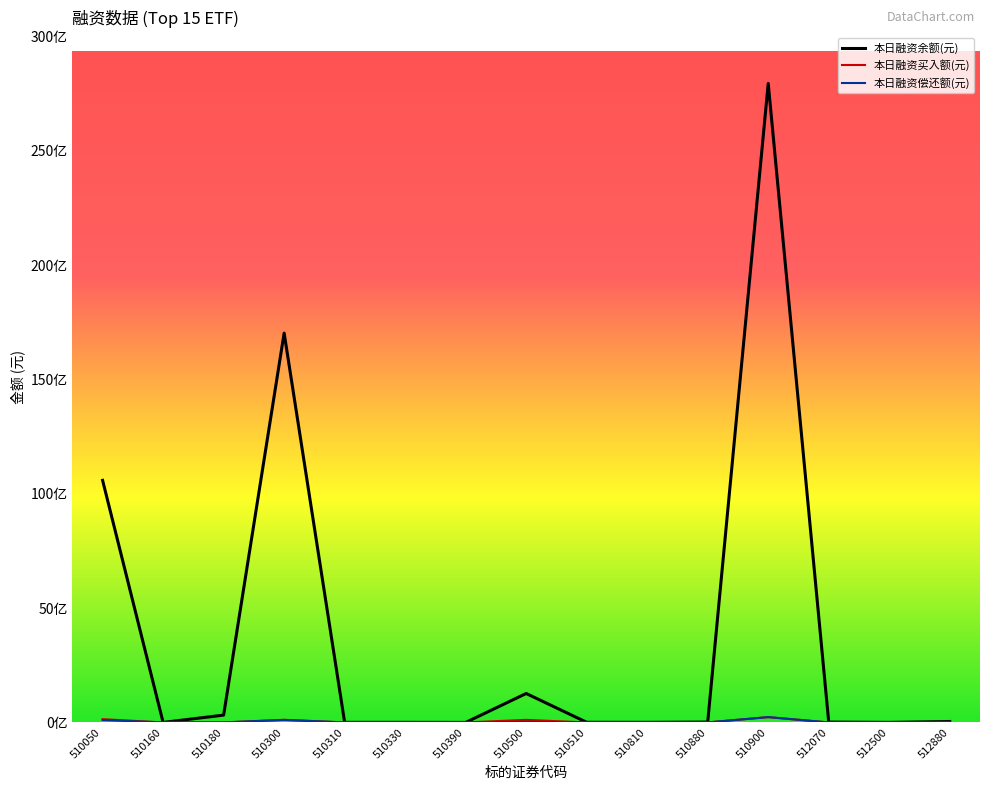

Reading left to right, list all the values displayed in this chart.

本日融资余额(元): 10584409413	536173	320231739	17026027668	3286235	3275915	23748	1265604138	6310823	4318497	16137576	27940494728	15993099	2324215	41007659
本日融资买入额(元): 143426662	7258	141860	115298225	617457	211877	4465	112382946	1147	13117	1838746	230477770	10646	0	3963548
本日融资偿还额(元): 103352775	744	472715	109089377	1267546	36523	1	23201402	5780	103155	1235752	233884304	0	0	5584289